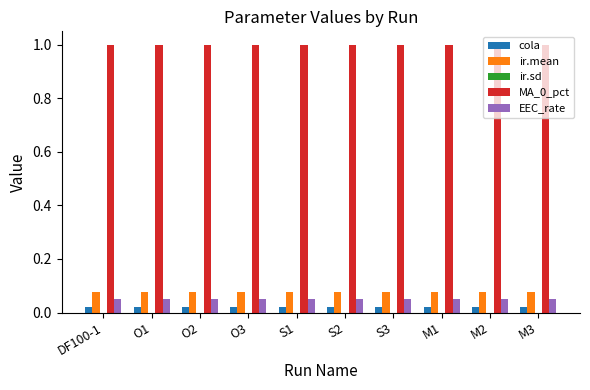

What position from the right is DF100-1?

10